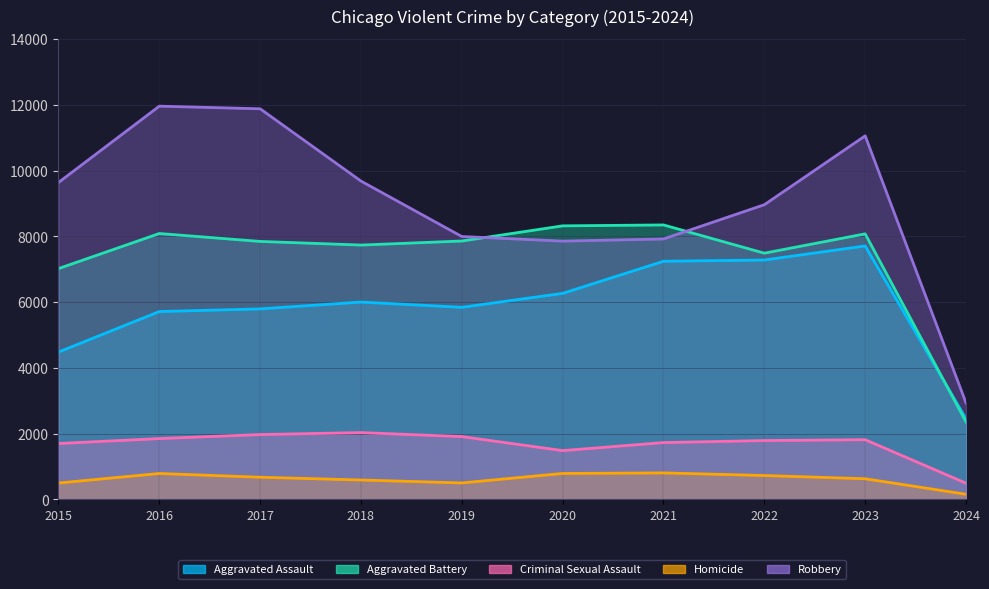

At which label is Homicide closest to 479?

2015